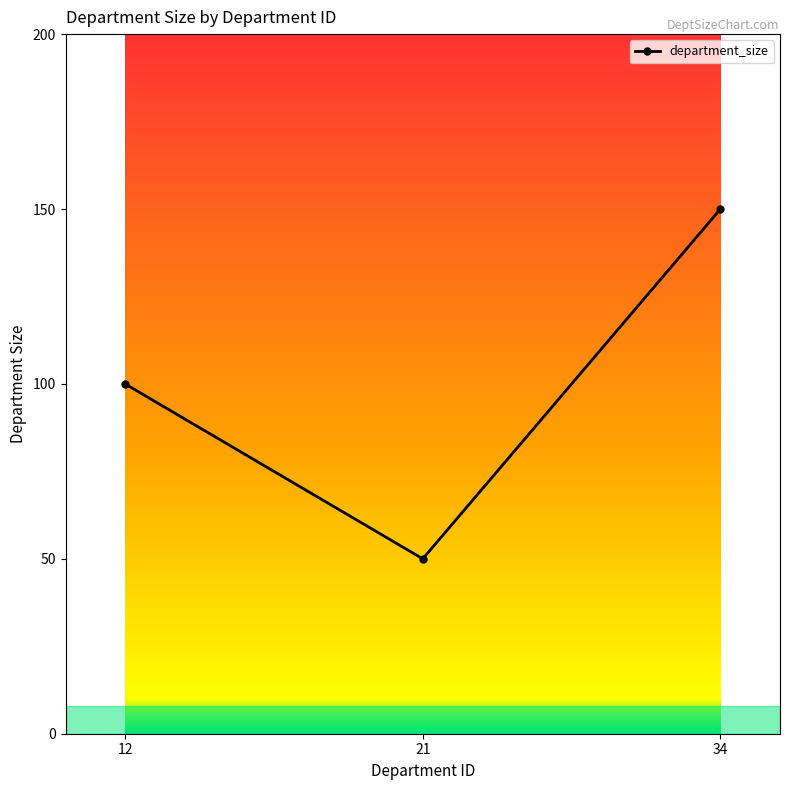

True or false: the data shows 165 at 12.

False